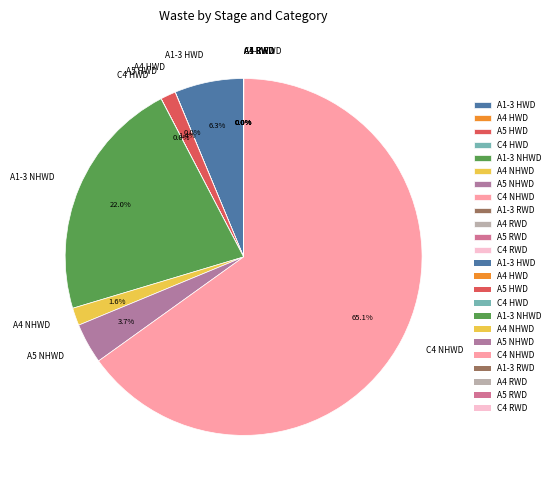

How much of the chart is everything except A1-3 HWD?

93.7%